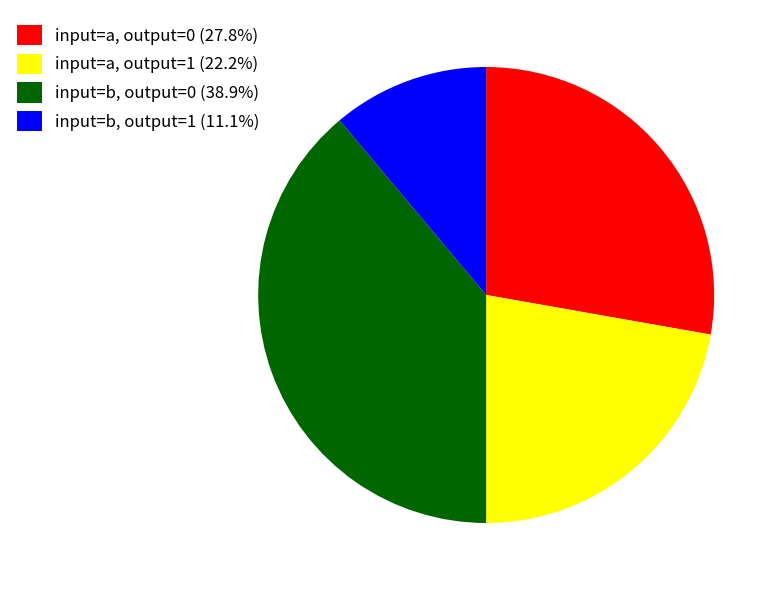

What is the ratio of the value at input=b, output=0 (38.9%) to the value at input=a, output=1 (22.2%)?

1.8